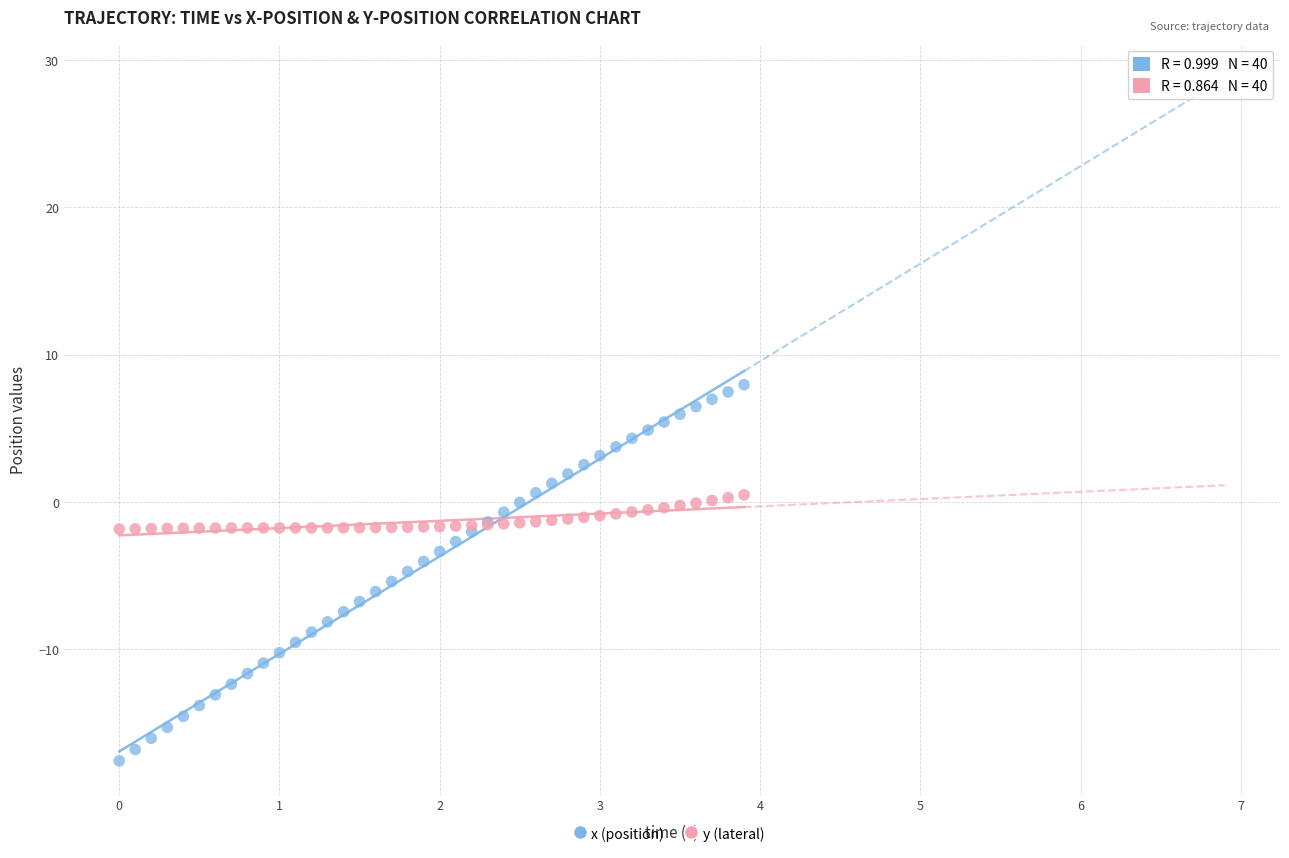

Which series has the widest spread of Y values?

x (position)